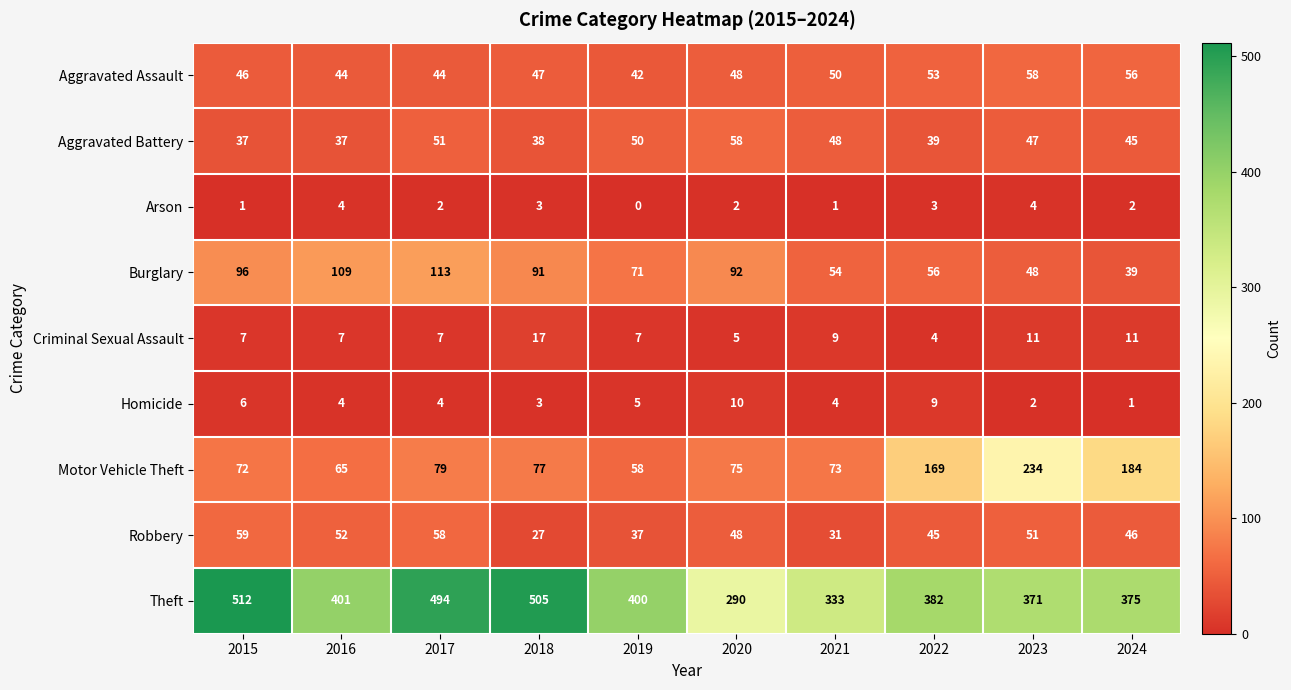

Count the number of categories in the chart.

10